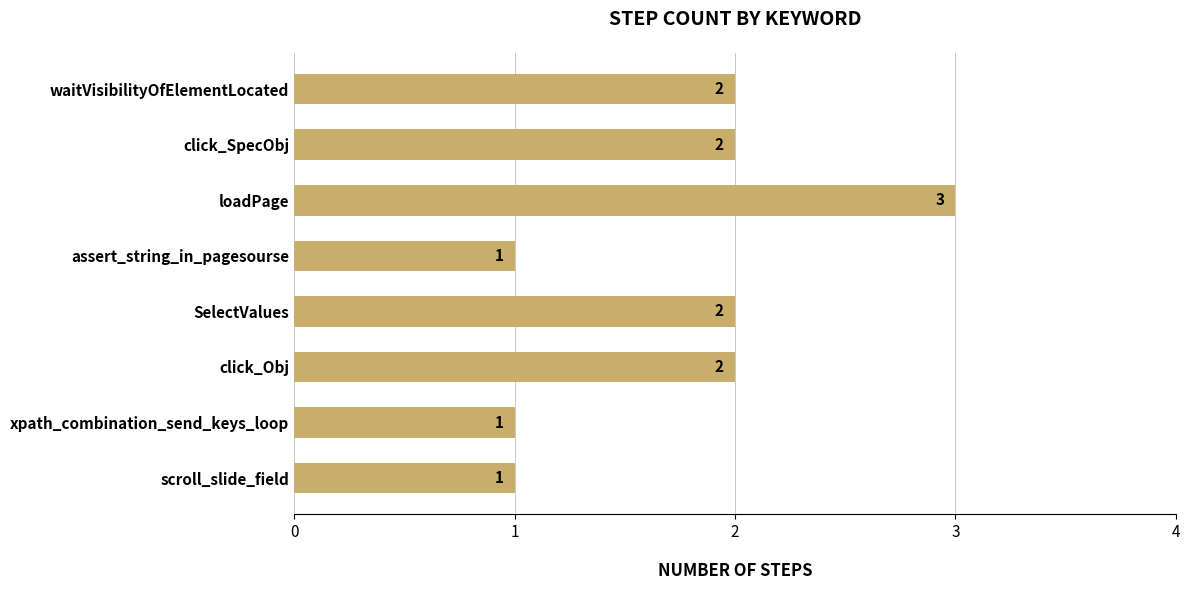

What is the sum of all values?

14